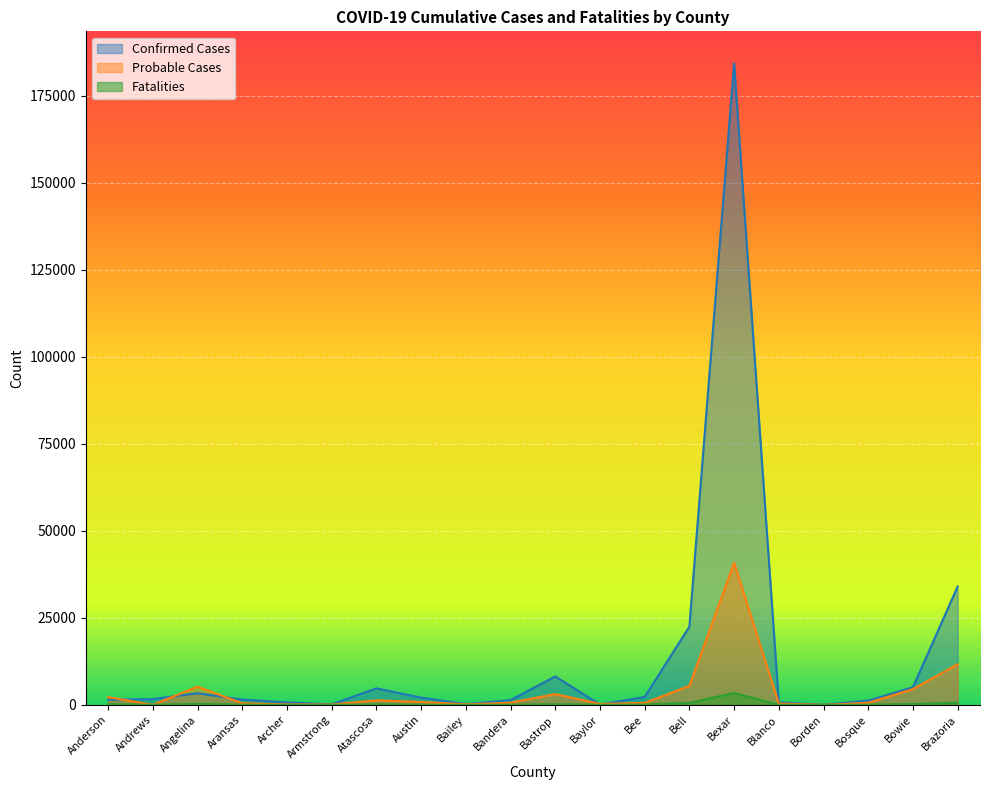

How many data points in Probable Cases are above 614?

9